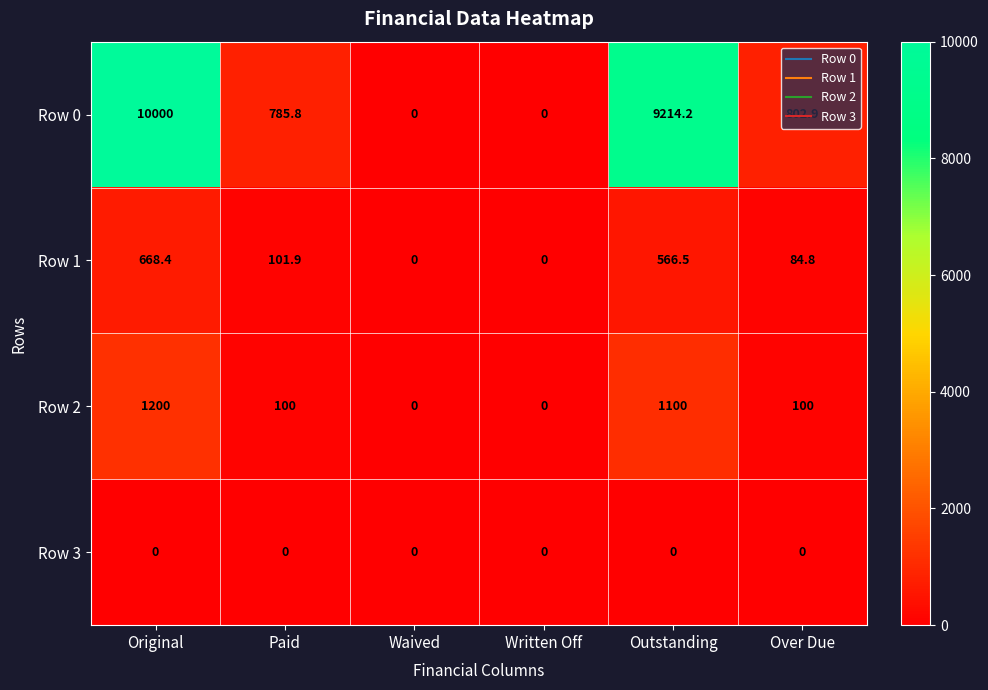

At which label does Row 2 first exceed 100?

Original